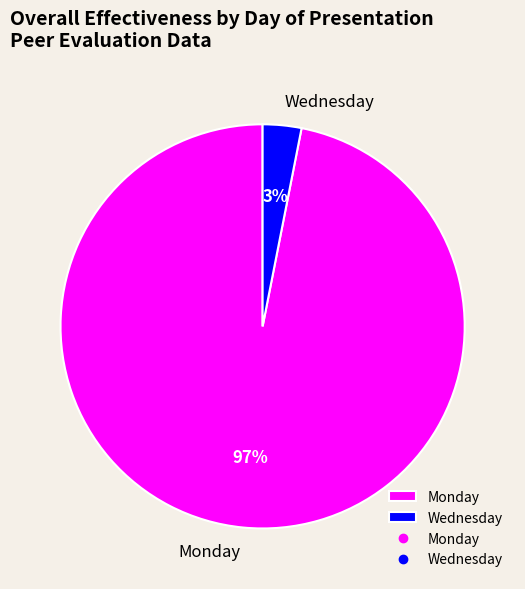

What is the smallest slice in the pie chart?

Wednesday